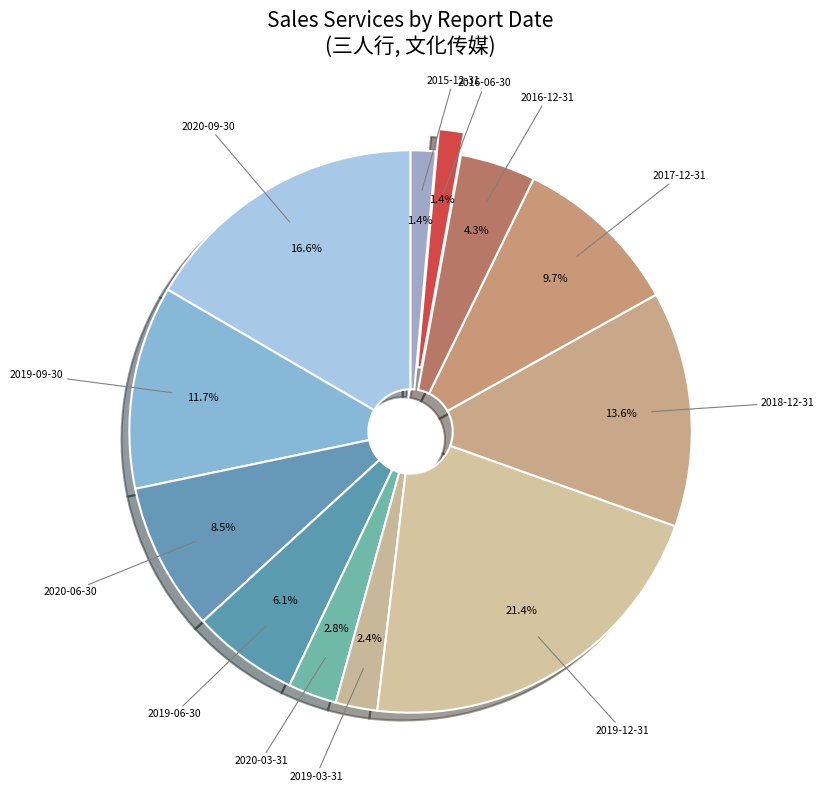

Approximately how many times larger is the value at 2016-12-31 compared to 2019-06-30?

0.7